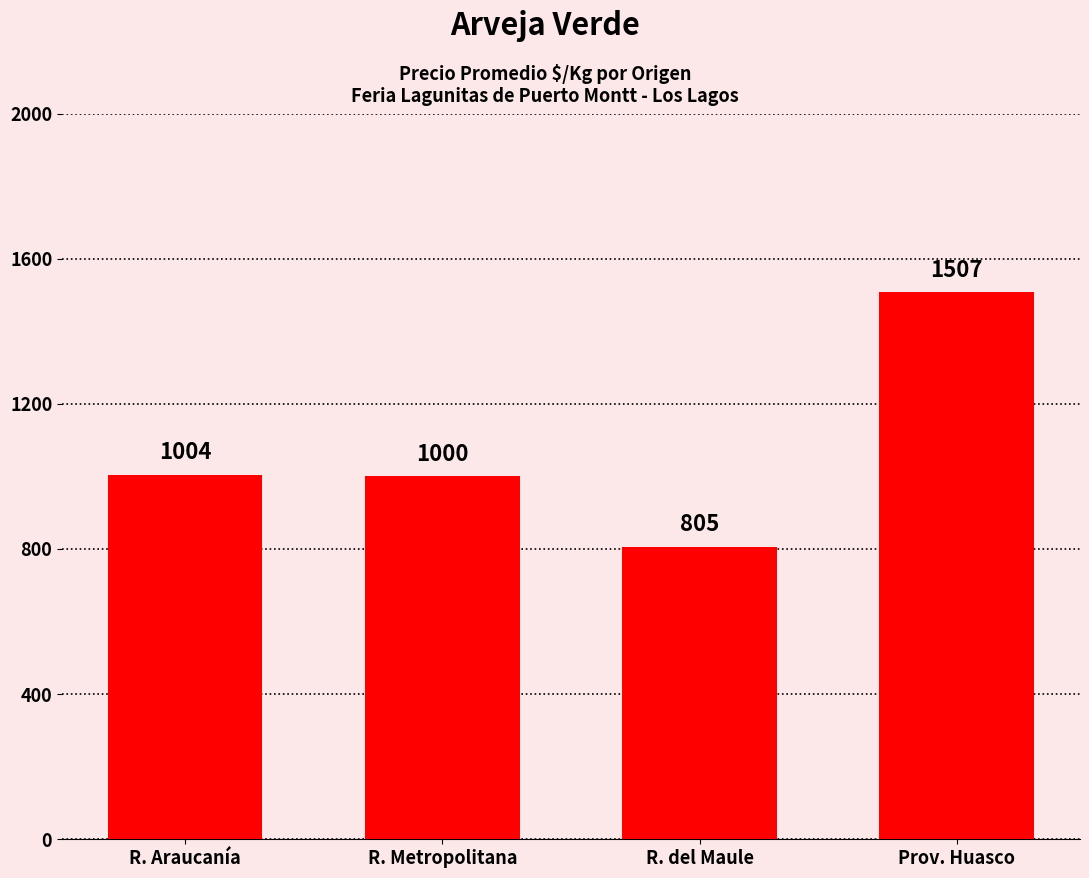

What is the sum of all values?

4316